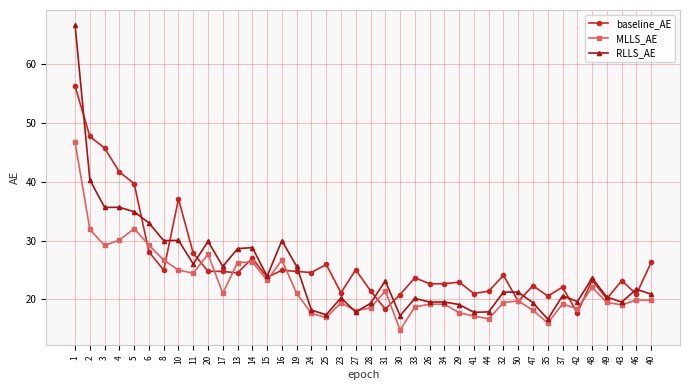

The value of RLLS_AE at 15 is 23.9. True or false?

True